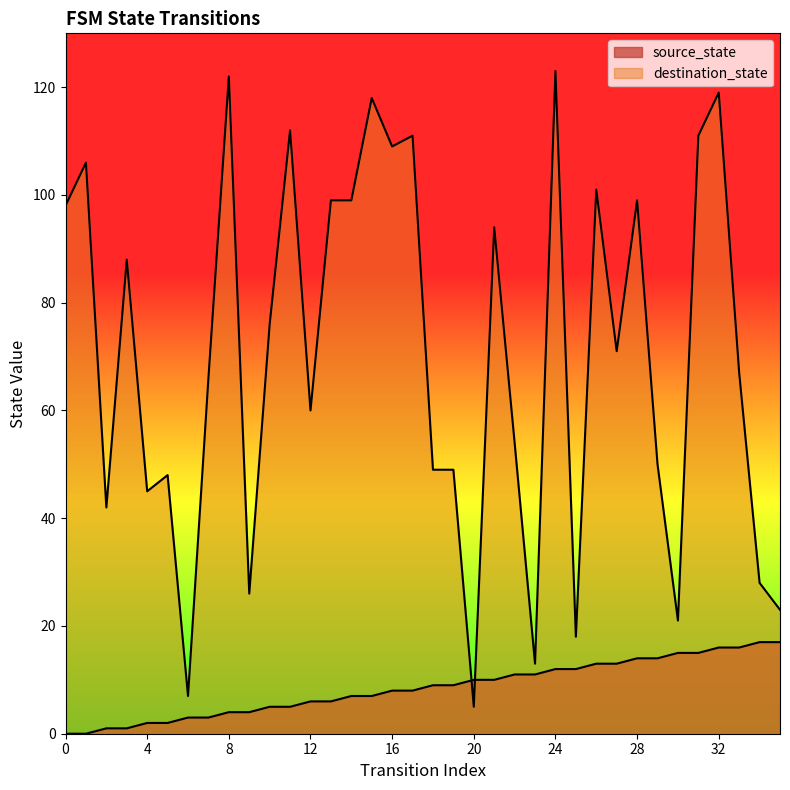

What is the difference between the maximum and minimum values in the source_state series?

17